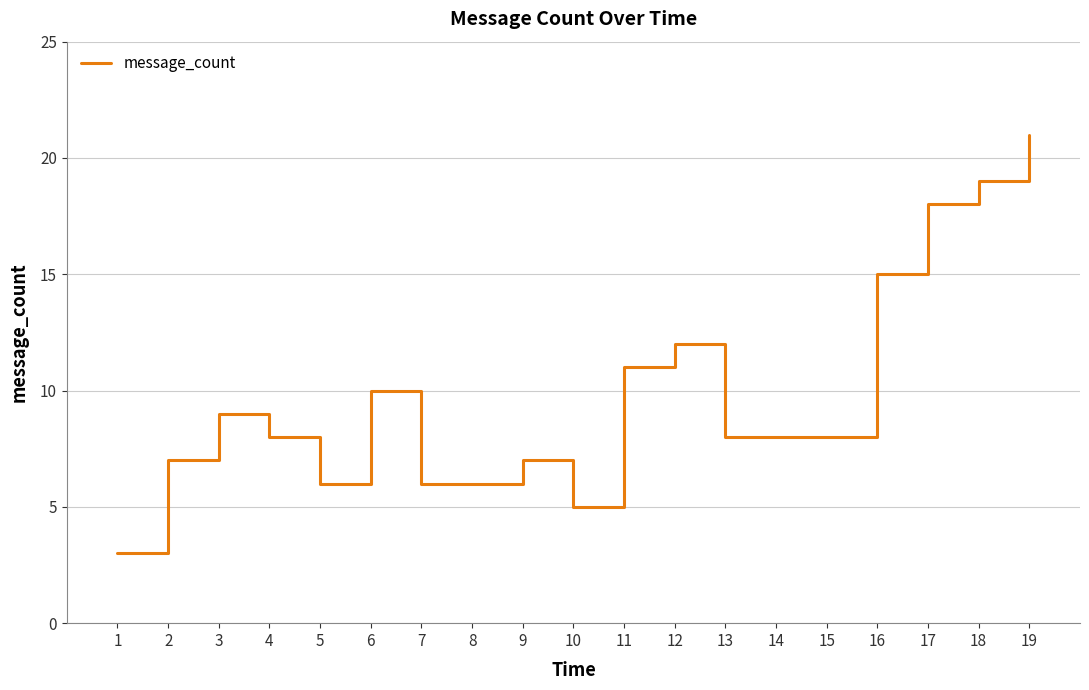

Reading right to left, what are all the values shown in this chart?

21	19	18	15	8	8	8	12	11	5	7	6	6	10	6	8	9	7	3